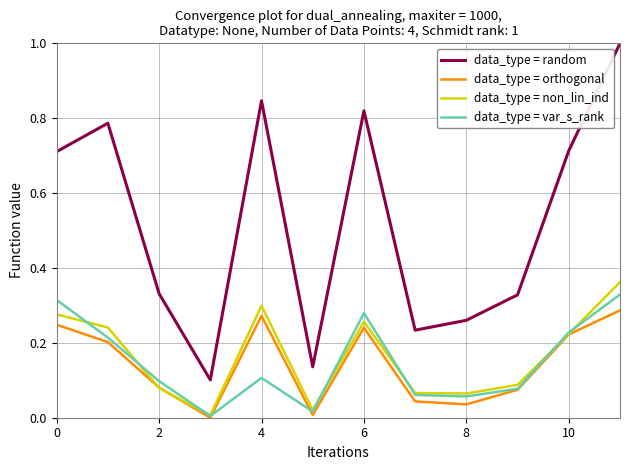

True or false: data_type = random and data_type = orthogonal cross at least once.

False